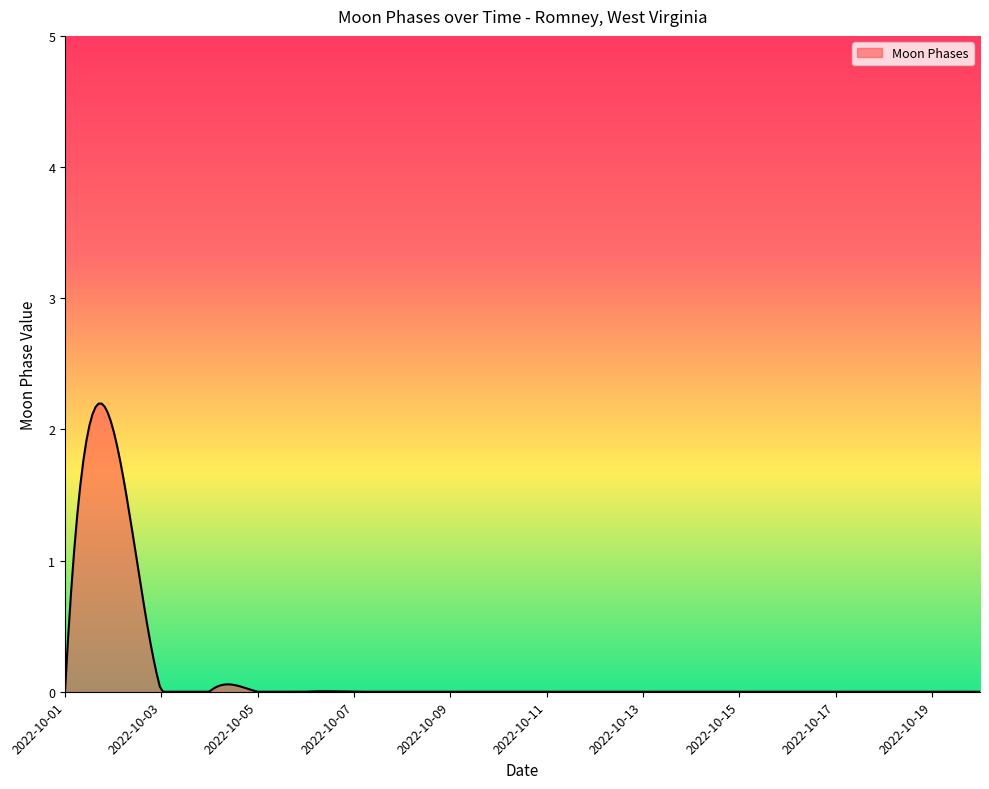

What is the maximum value shown in the chart?

2.2